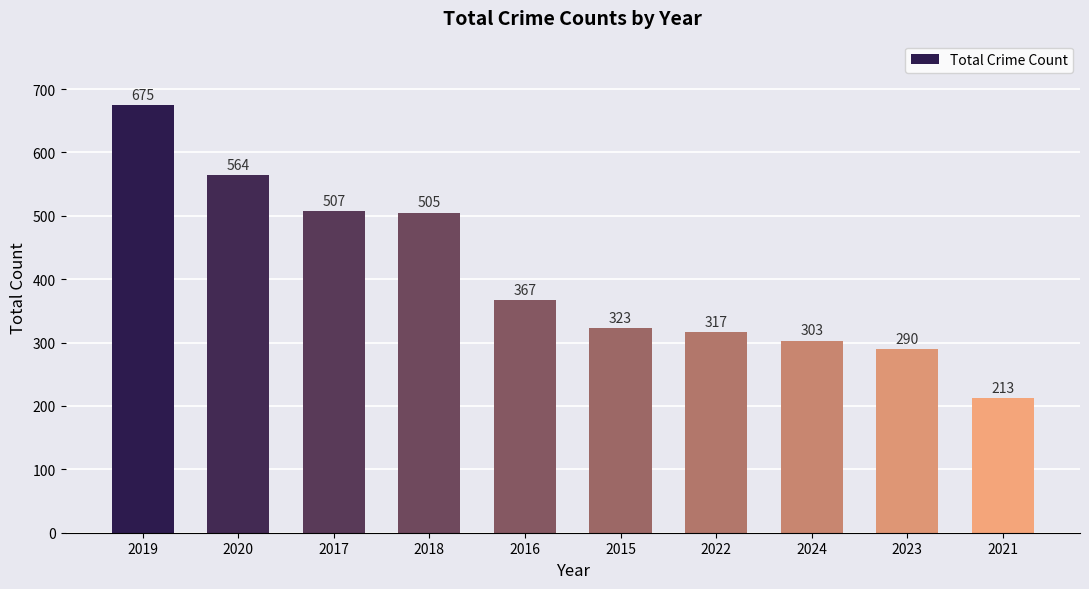

Which has a higher value, 2023 or 2015?

2015